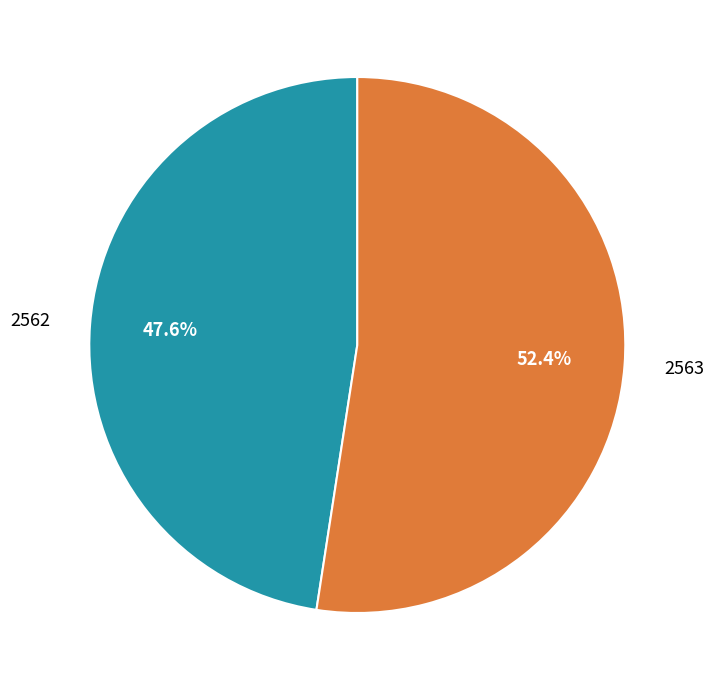

Is 2562 the majority of the pie?

No